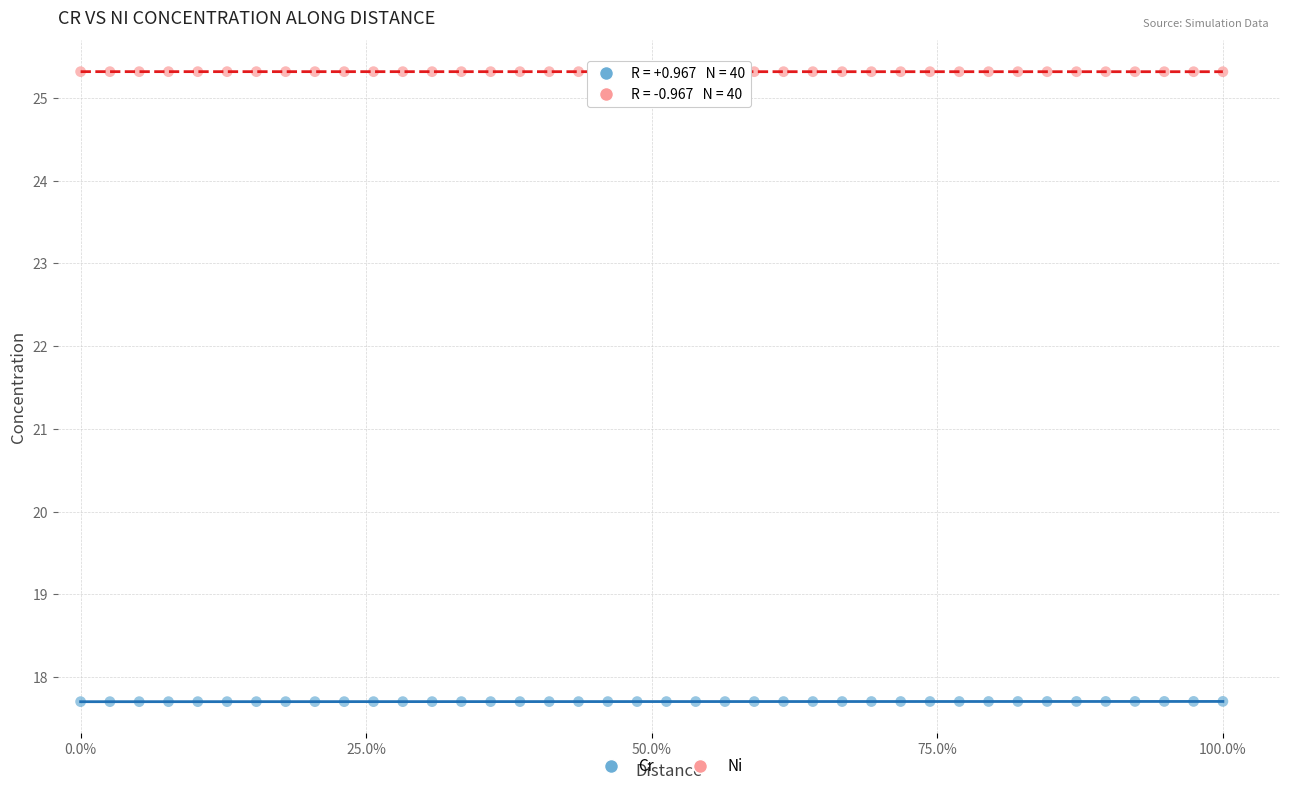

Across all data points, what is the range of X values (max minus min)?

100.0